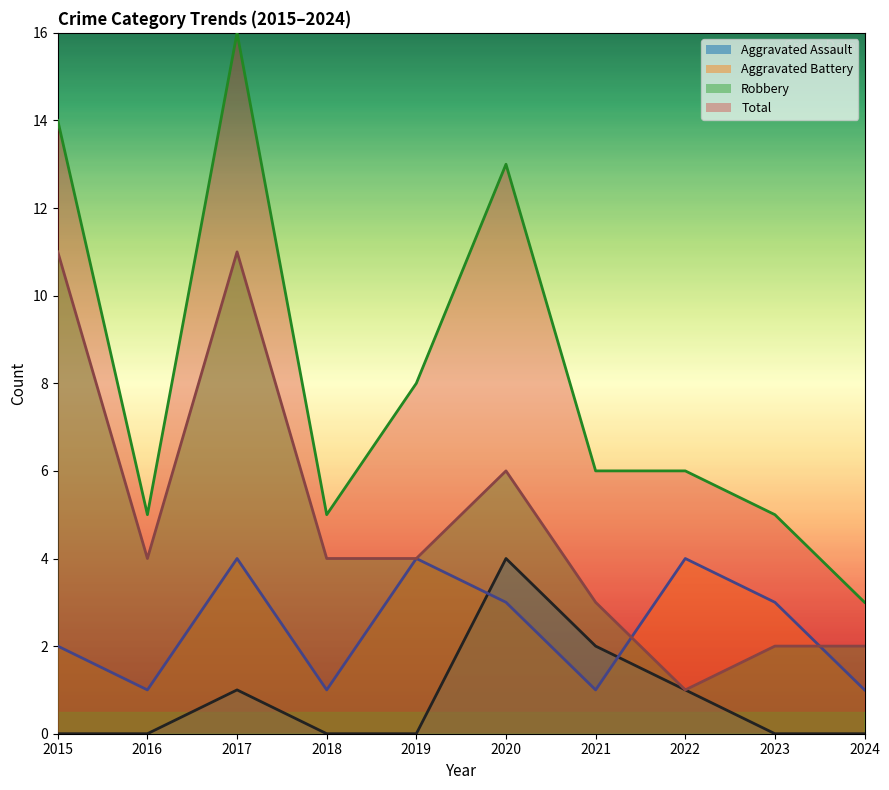

List the series in order of their peak value, lowest first.

Aggravated Assault, Aggravated Battery, Robbery, Total